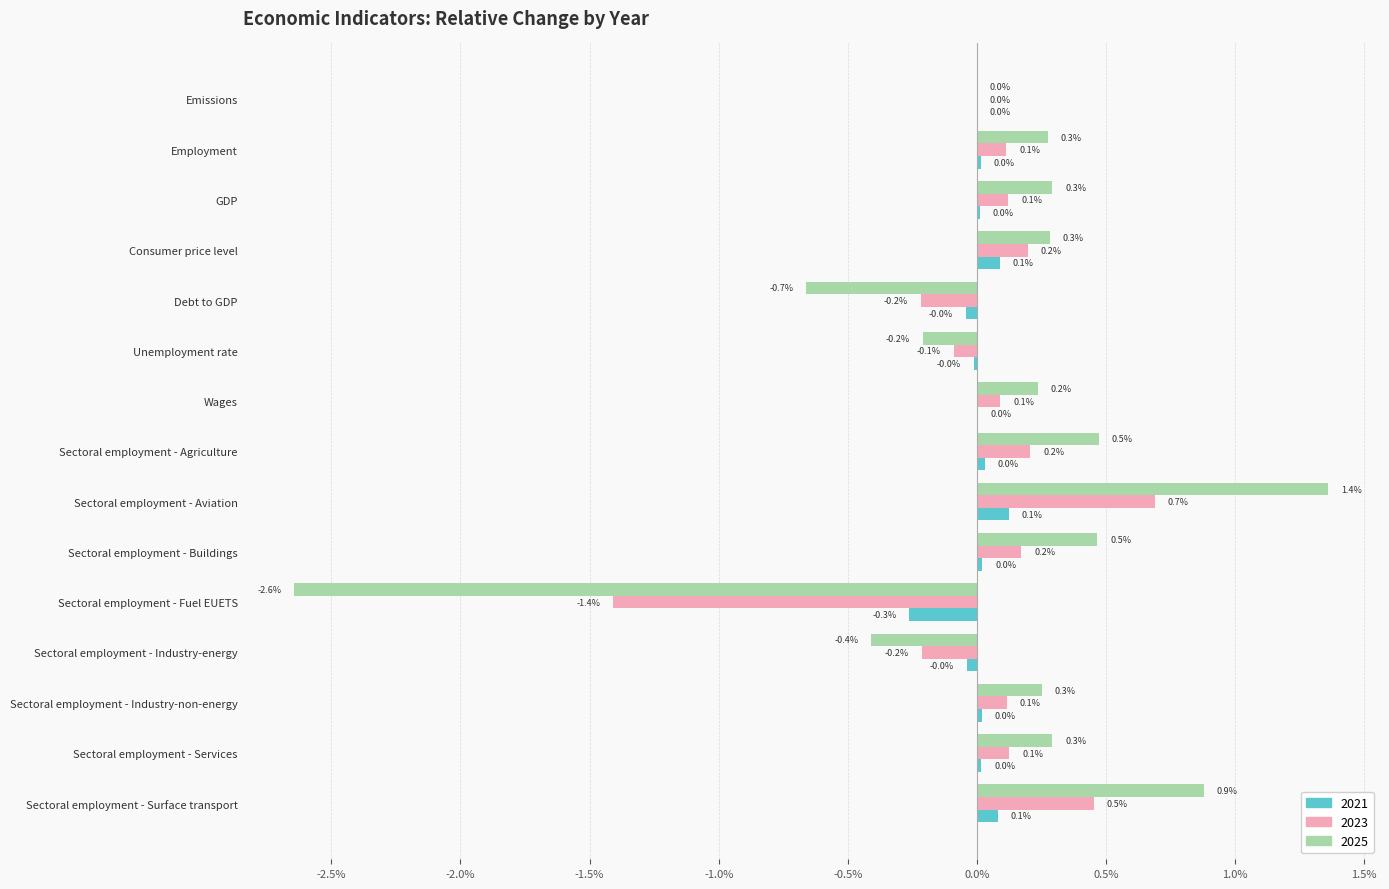

At Sectoral employment - Industry-energy, list the series in order from largest to smallest.

2021, 2023, 2025